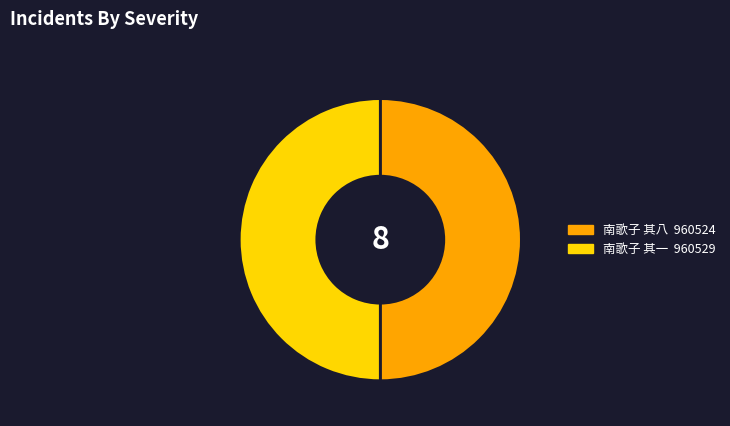

The 南歌子 其一 slice represents 56% of the pie. True or false?

False